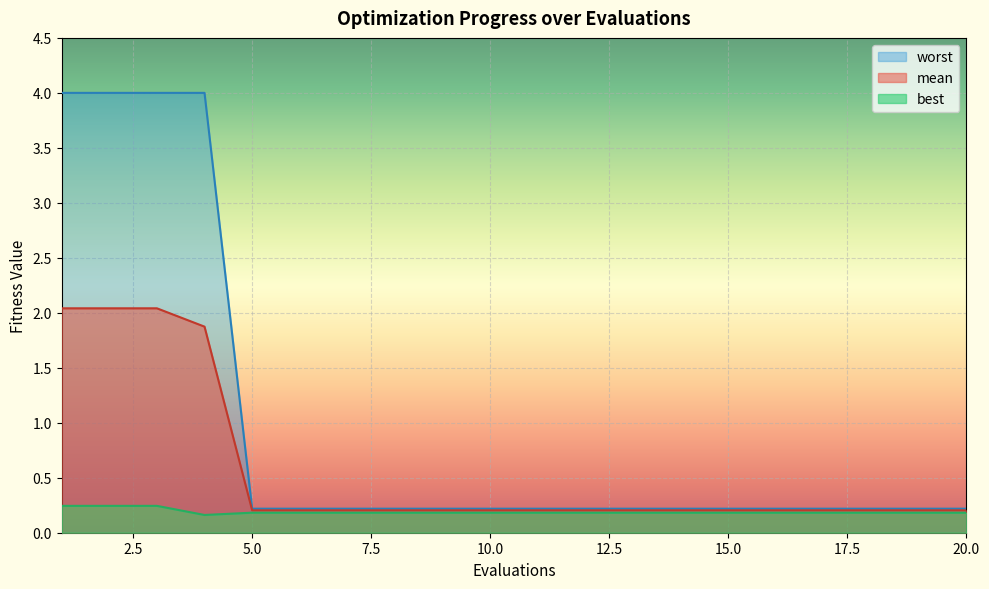

What are all the series names shown in the legend?

mean, best, worst